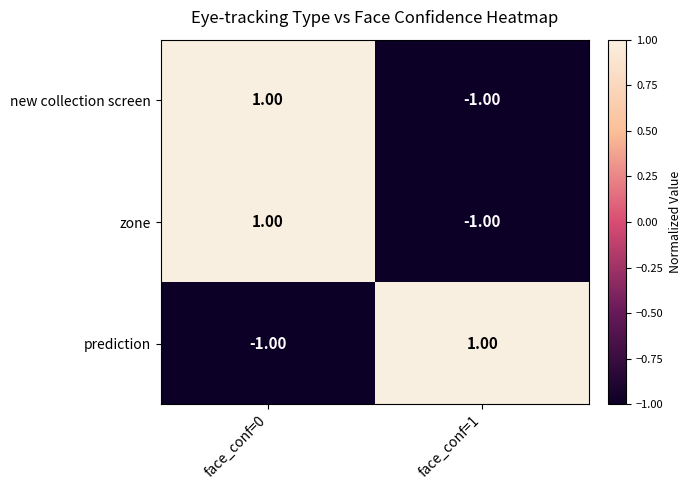

At which category is the sum across all series the highest?

face_conf=0